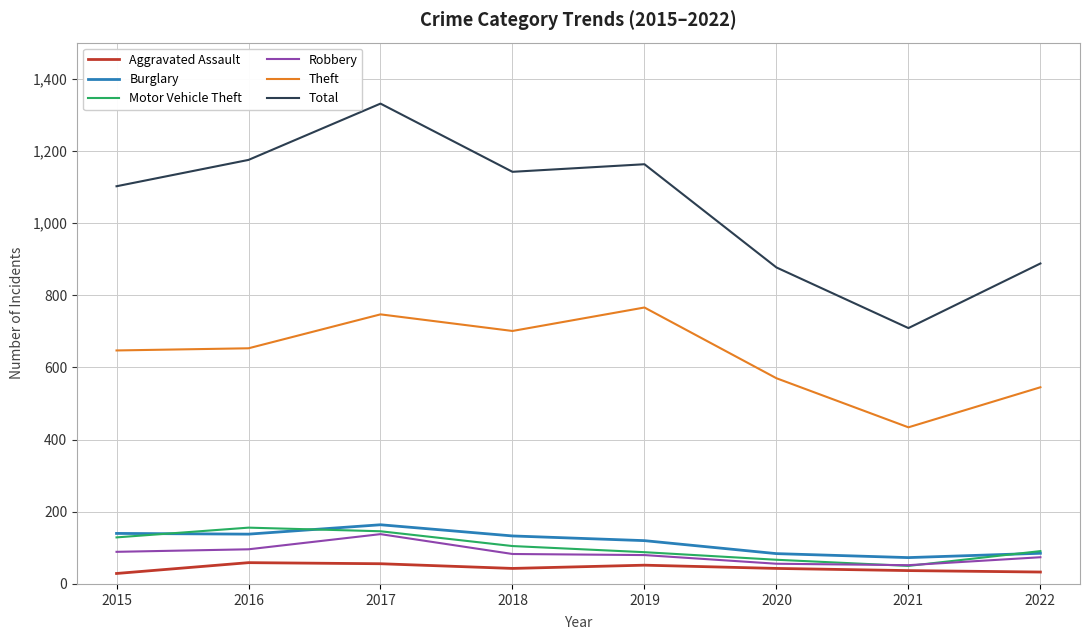

The value of Theft at 2019 is 1215. True or false?

False